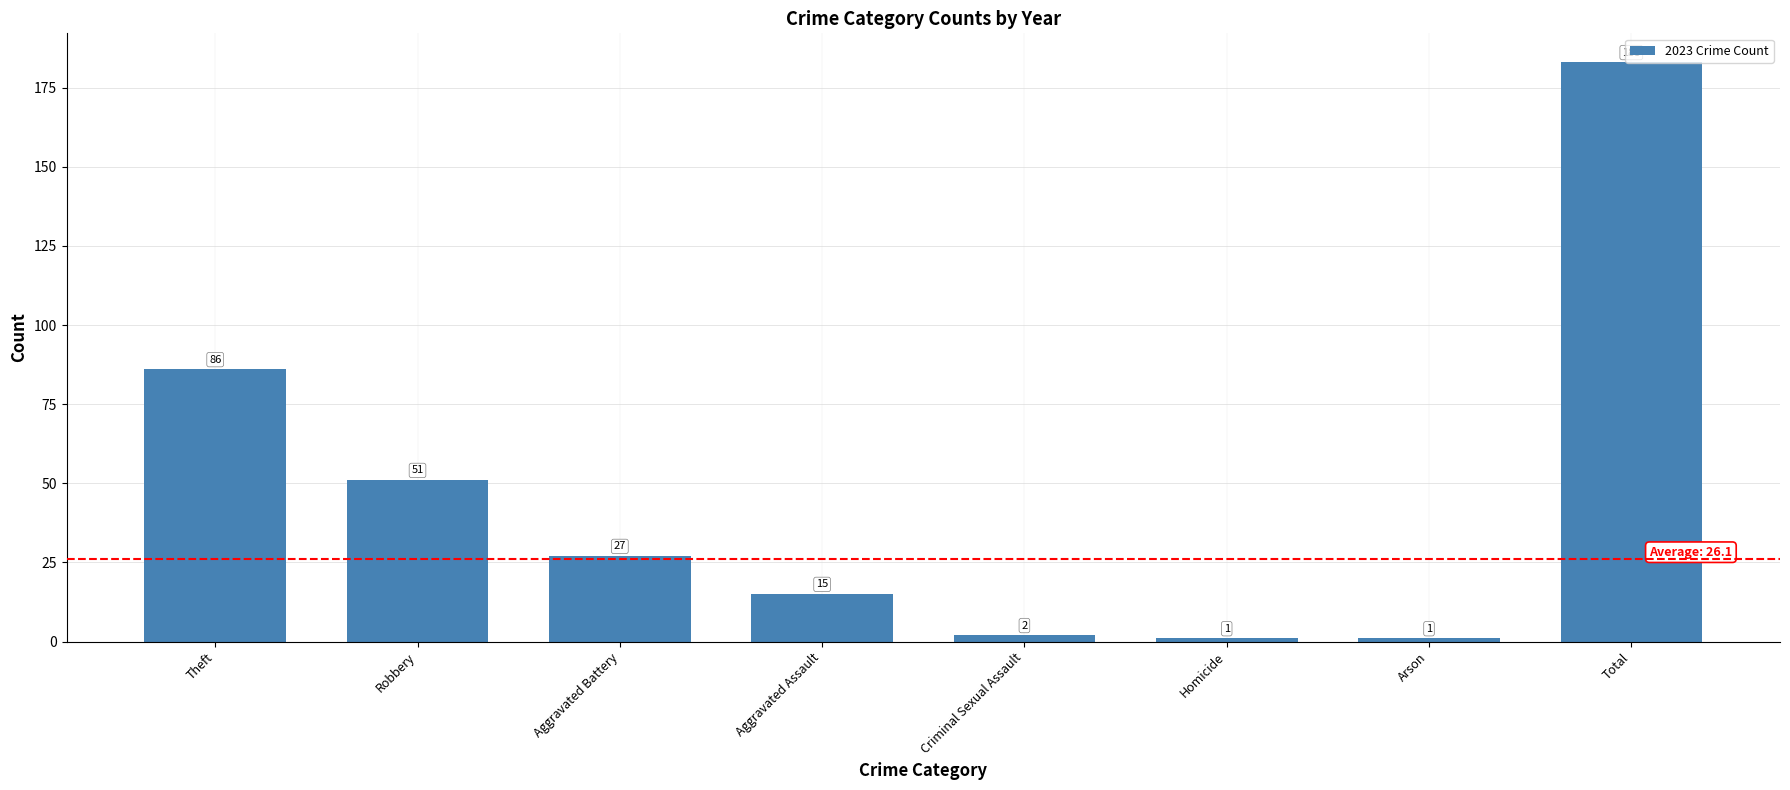

What is the greatest value displayed?

183